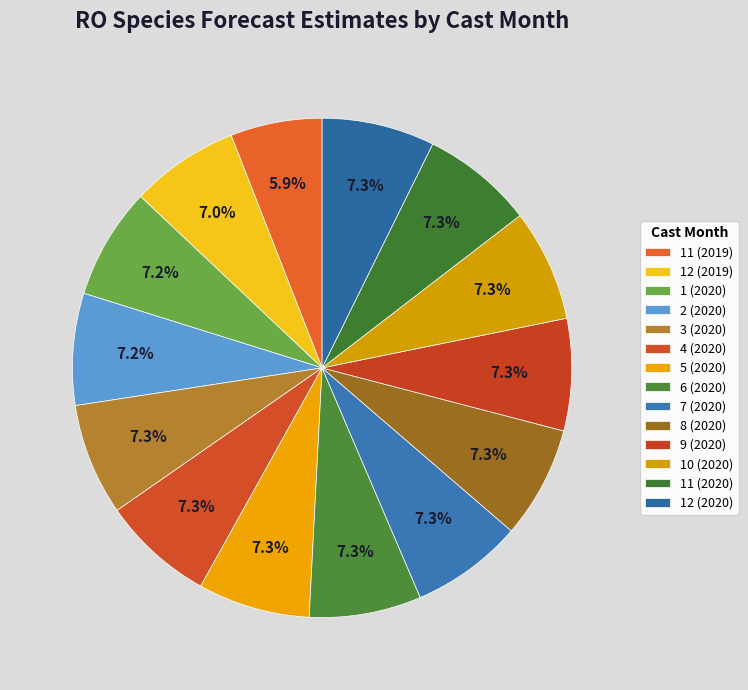

What is the largest slice in the pie chart?

12 (2020)